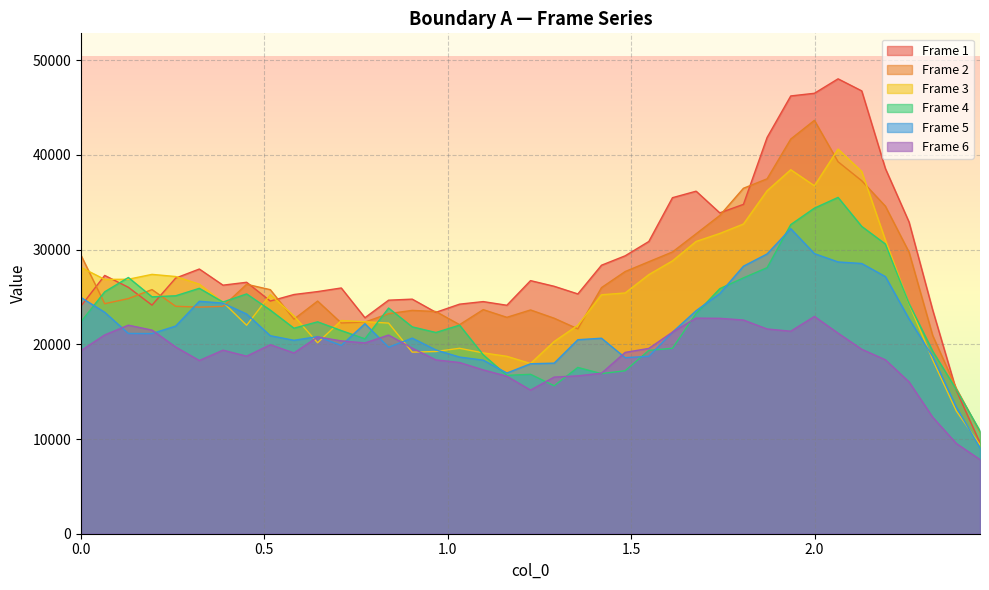

Which series has the largest range (max minus min)?

Frame 1